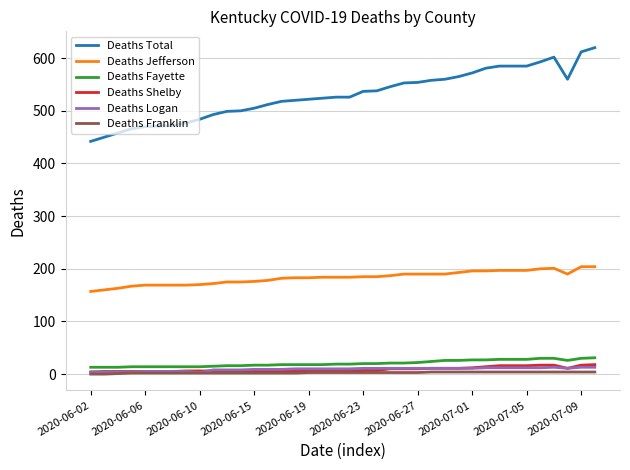

True or false: Deaths Total and Deaths Jefferson intersect in this chart.

False